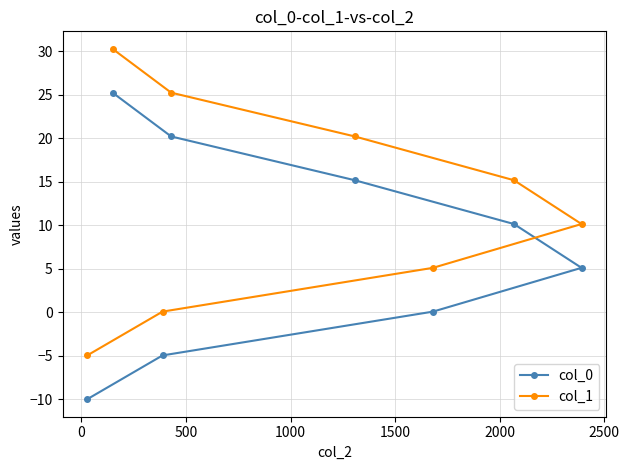

Reading left to right, list all the values displayed in this chart.

col_0: -10.0	25.3	-5.0	20.2	15.2	0.1	10.2	5.1
col_1: -5.0	30.3	0.1	25.3	20.2	5.1	15.2	10.2